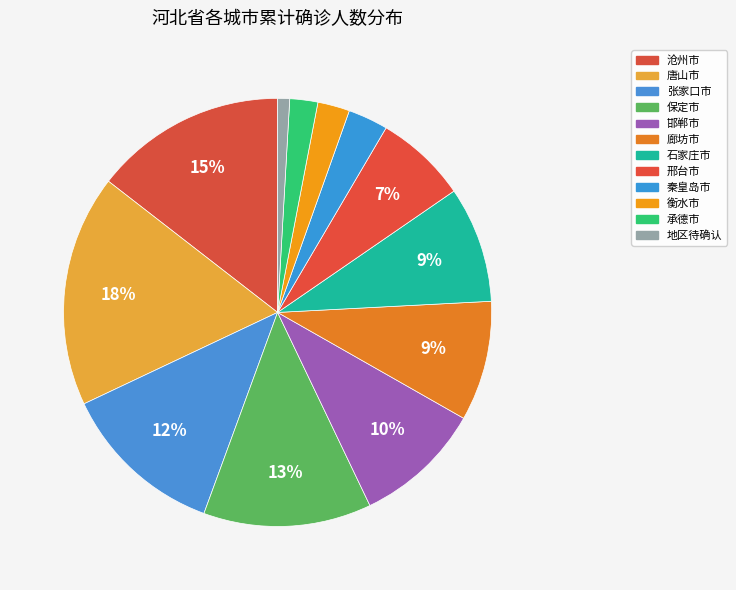

Which category has the biggest portion of the pie?

唐山市